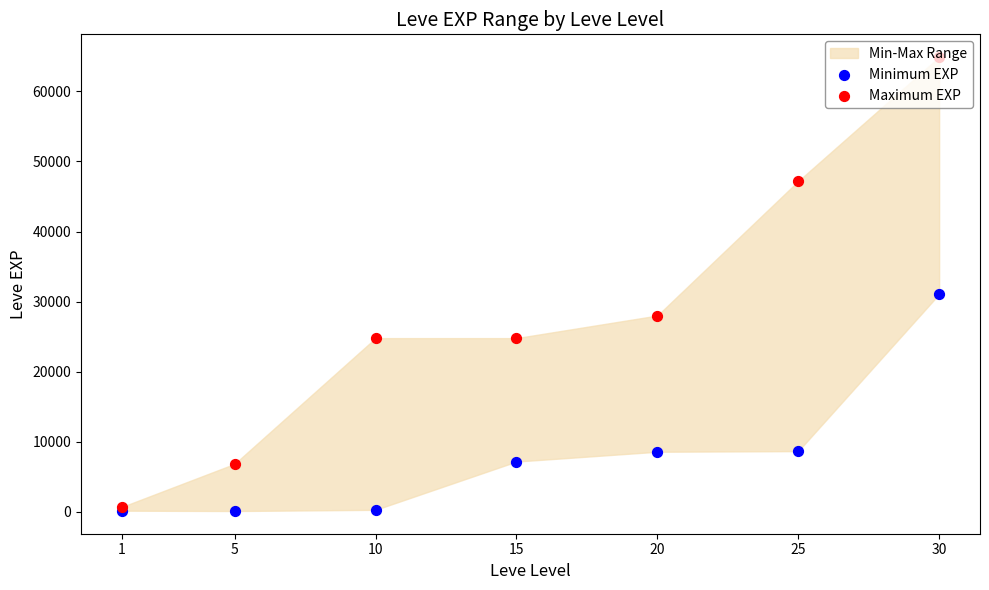

Which series has the largest Y range (max minus min)?

Maximum EXP